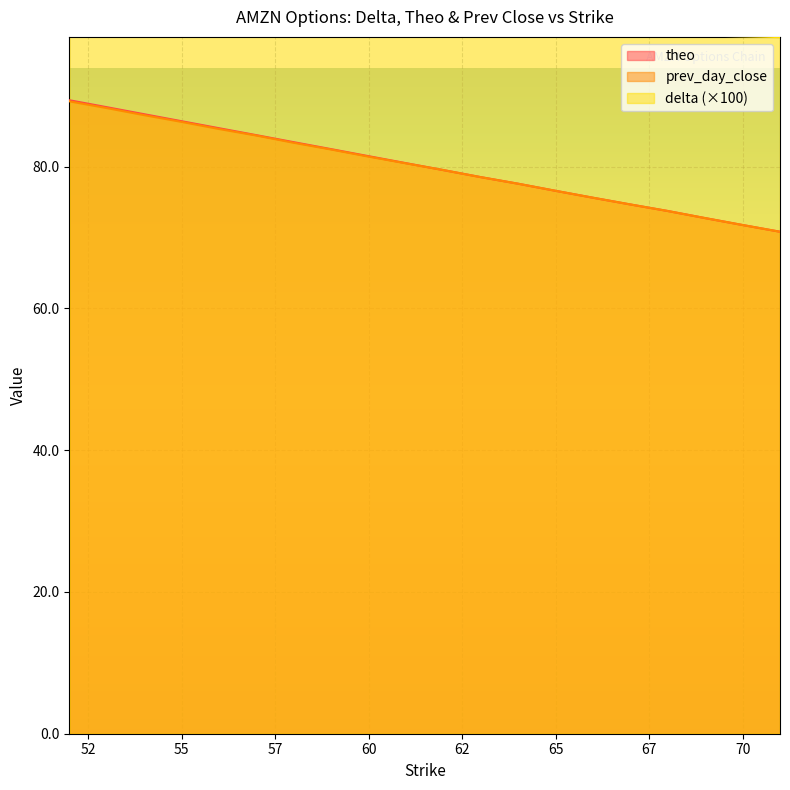

True or false: theo has more than 1 points higher than both neighbors.

False